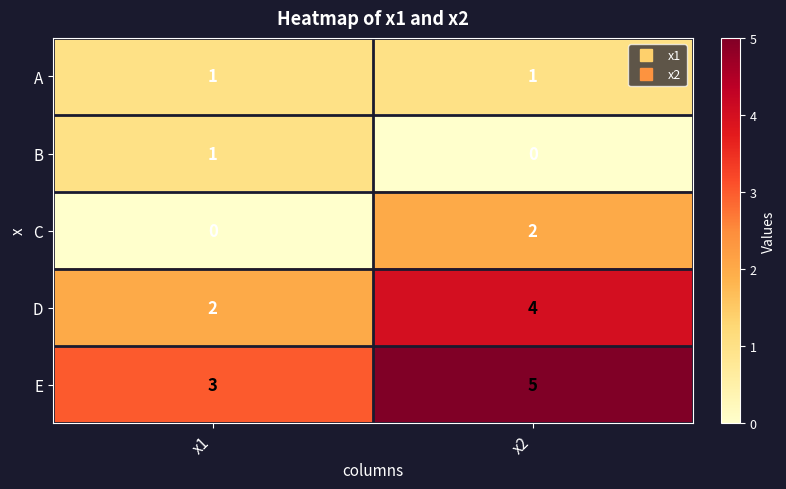

At x2, list the series in order from largest to smallest.

E, D, C, A, B